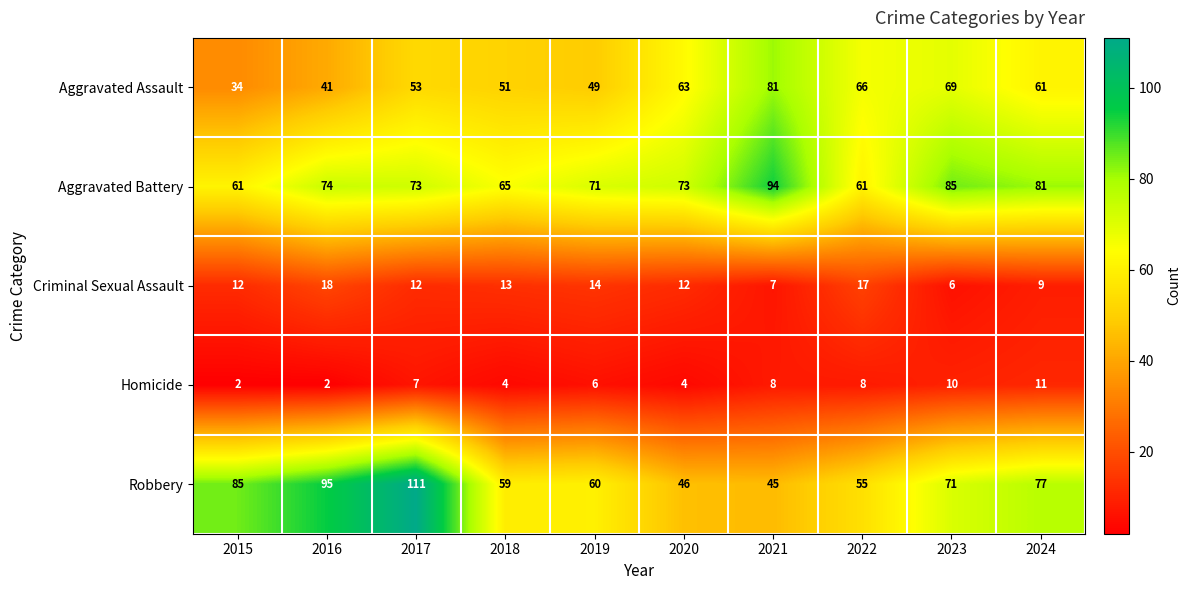

At which label does Criminal Sexual Assault reach its minimum?

2023